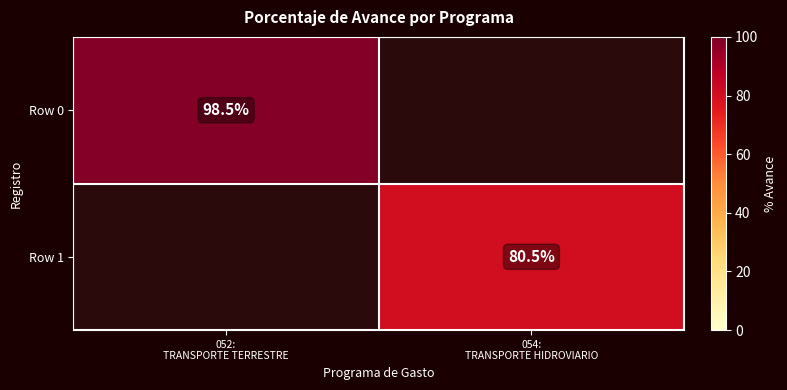

Which label corresponds to the smallest value in the chart?

054:
TRANSPORTE HIDROVIARIO